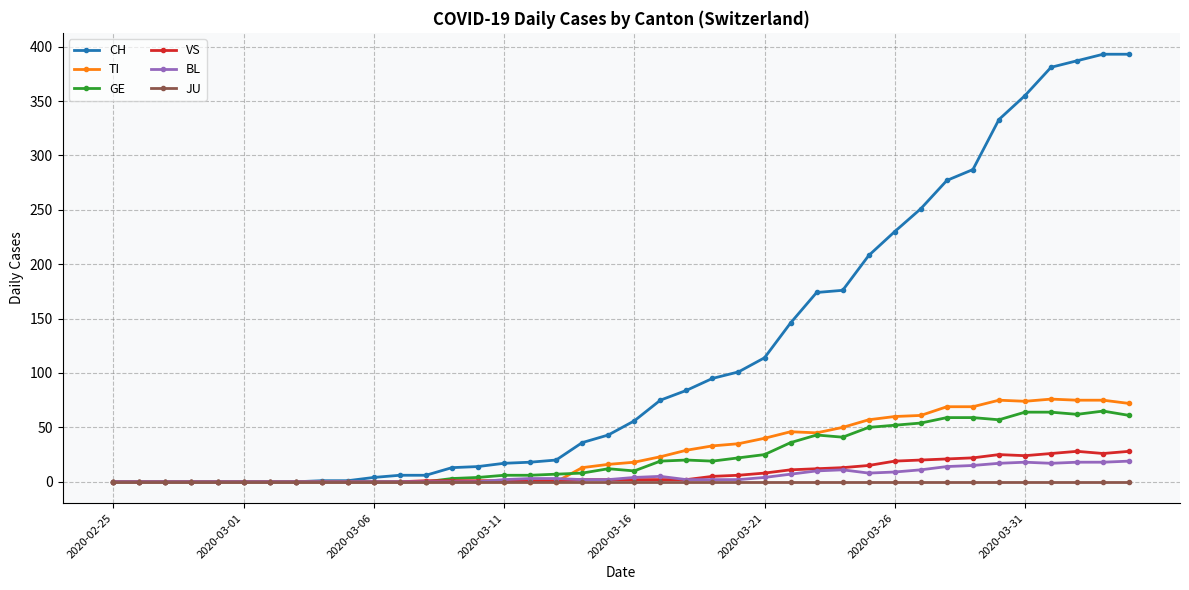

Which series has the largest range (max minus min)?

CH